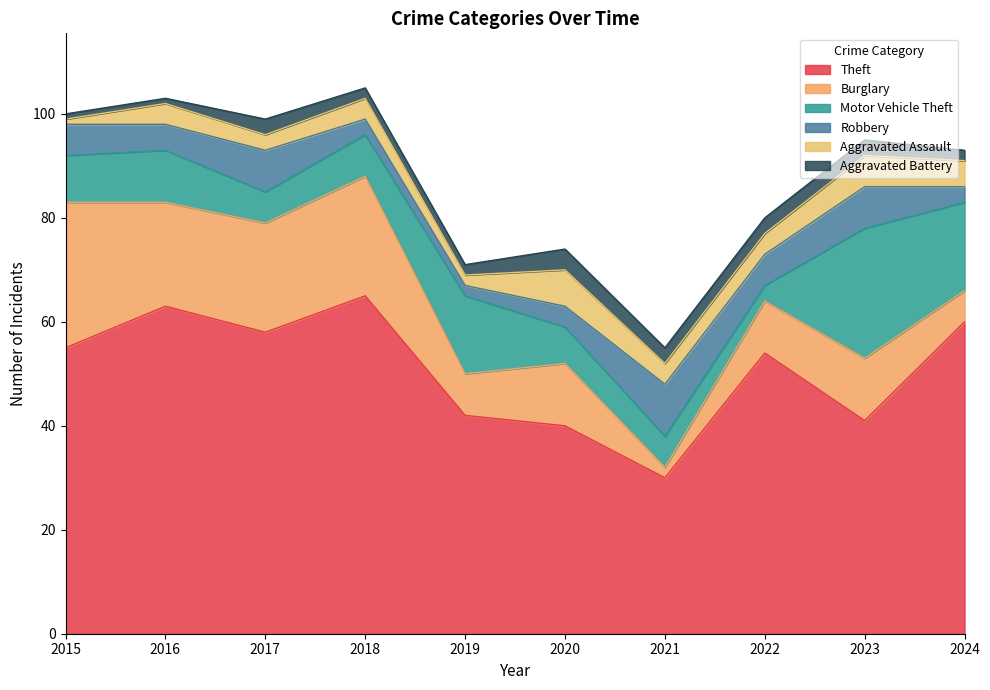

Reading left to right, transcribe all the data shown in this chart.

Theft: 2015=55	2016=63	2017=58	2018=65	2019=42	2020=40	2021=30	2022=54	2023=41	2024=60
Burglary: 2015=28	2016=20	2017=21	2018=23	2019=8	2020=12	2021=2	2022=10	2023=12	2024=6
Motor Vehicle Theft: 2015=9	2016=10	2017=6	2018=8	2019=15	2020=7	2021=6	2022=3	2023=25	2024=17
Robbery: 2015=6	2016=5	2017=8	2018=3	2019=2	2020=4	2021=10	2022=6	2023=8	2024=3
Aggravated Assault: 2015=1	2016=4	2017=3	2018=4	2019=2	2020=7	2021=4	2022=4	2023=6	2024=5
Aggravated Battery: 2015=1	2016=1	2017=3	2018=2	2019=2	2020=4	2021=3	2022=3	2023=3	2024=2